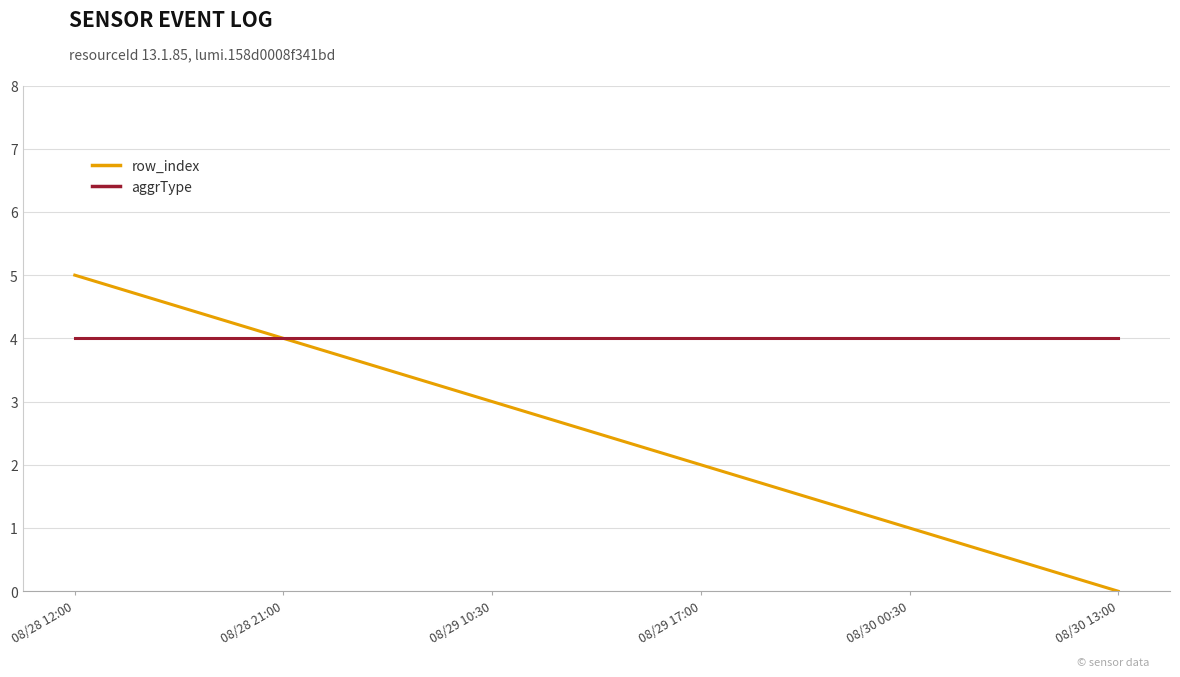

What is the average value of the aggrType series?

4